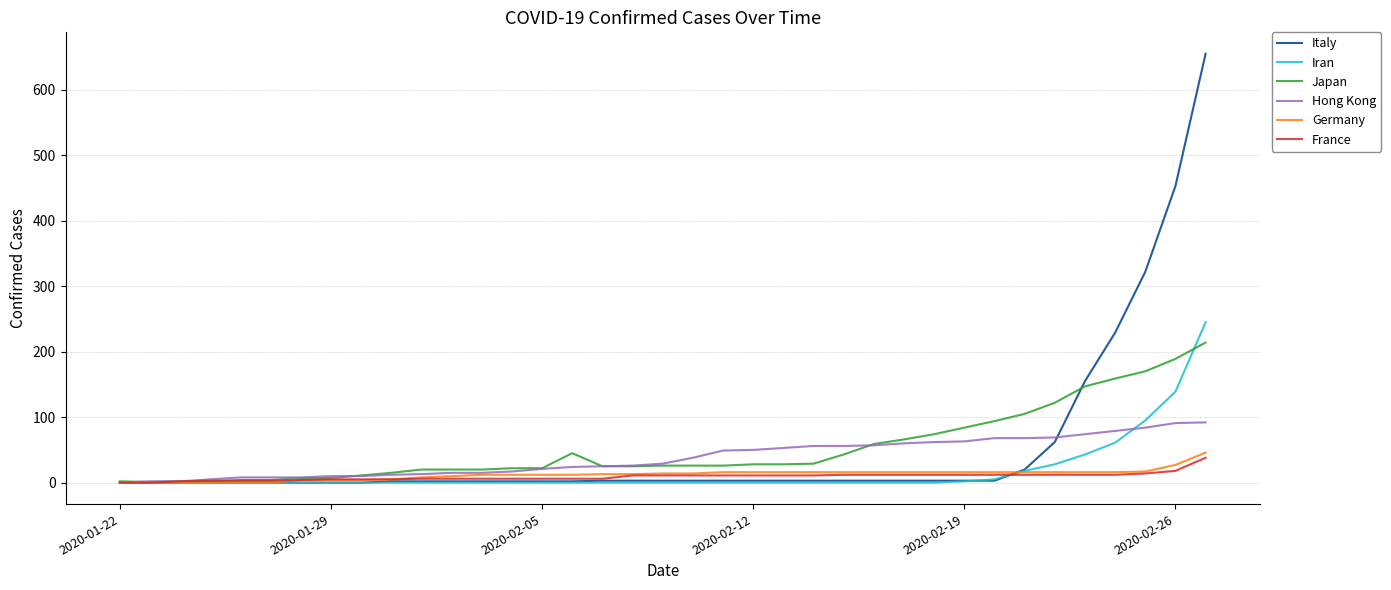

True or false: Italy has a value of 453 at 2020-02-26.

True